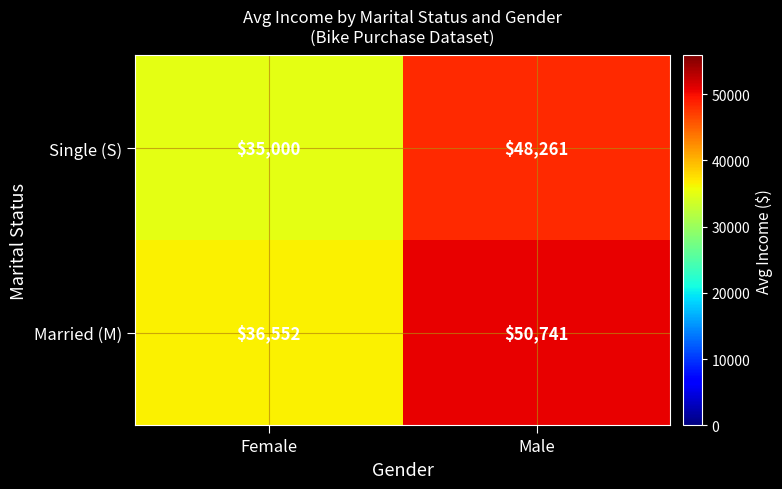

List the series in order of their overall mean, lowest first.

Single (S), Married (M)